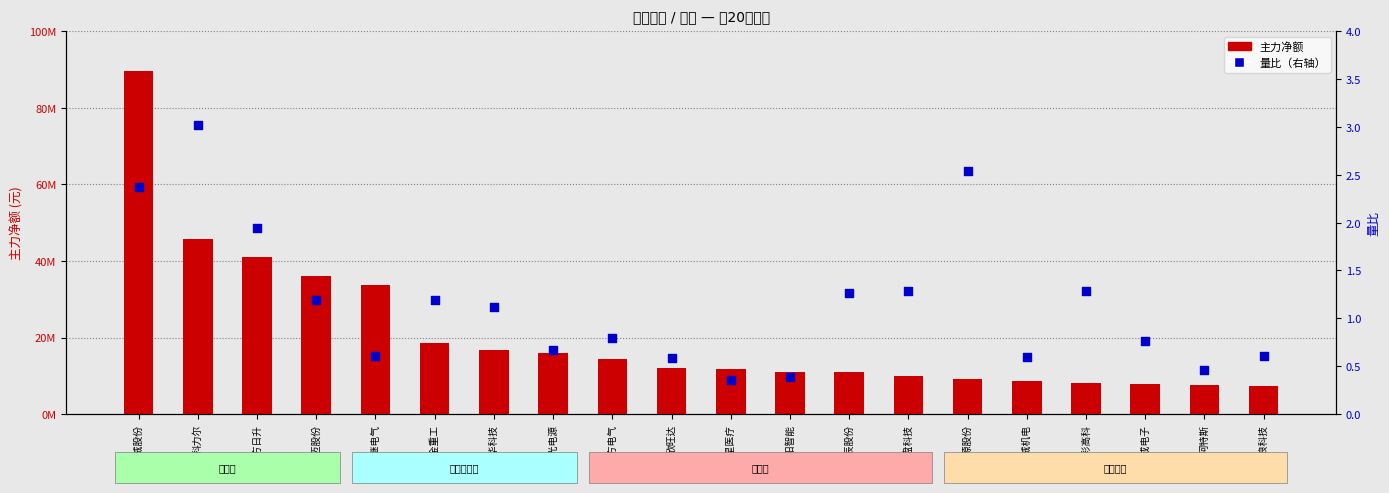

At which category is the sum across all series the highest?

通威股份